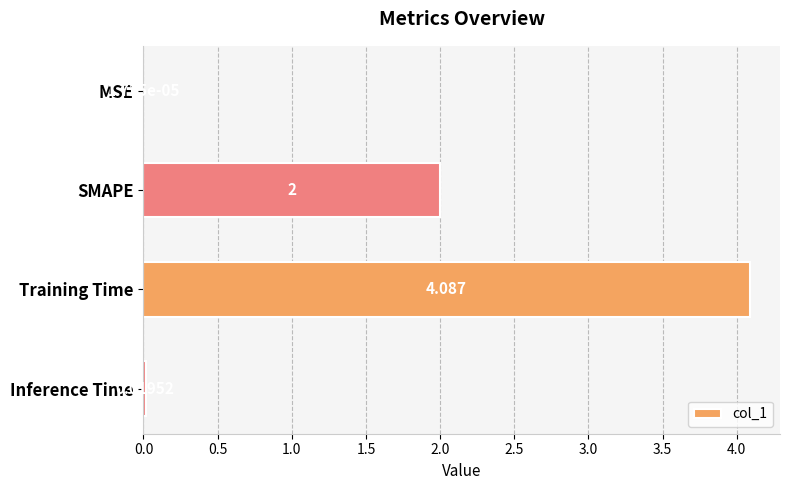

What is the sum of all values?

6.1